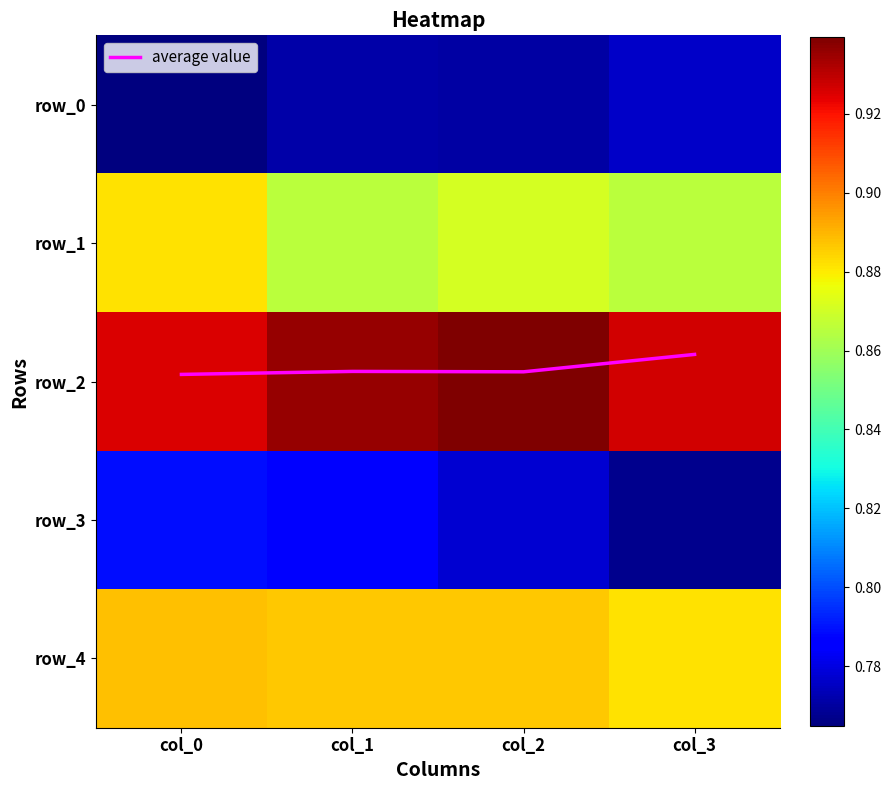

Reading left to right, transcribe all the data shown in this chart.

average value: col_0=1.9	col_1=1.9	col_2=1.9	col_3=1.8
row_0: col_0=0.8	col_1=0.8	col_2=0.8	col_3=0.8
row_1: col_0=0.9	col_1=0.9	col_2=0.9	col_3=0.9
row_2: col_0=0.9	col_1=0.9	col_2=0.9	col_3=0.9
row_3: col_0=0.8	col_1=0.8	col_2=0.8	col_3=0.8
row_4: col_0=0.9	col_1=0.9	col_2=0.9	col_3=0.9